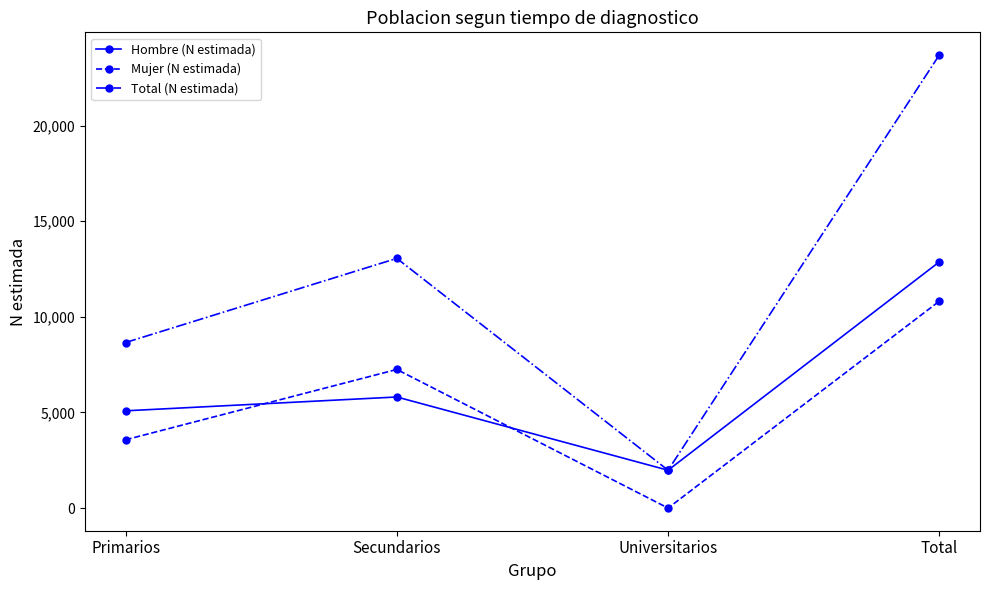

List the series in order of their overall mean, lowest first.

Mujer (N estimada), Hombre (N estimada), Total (N estimada)